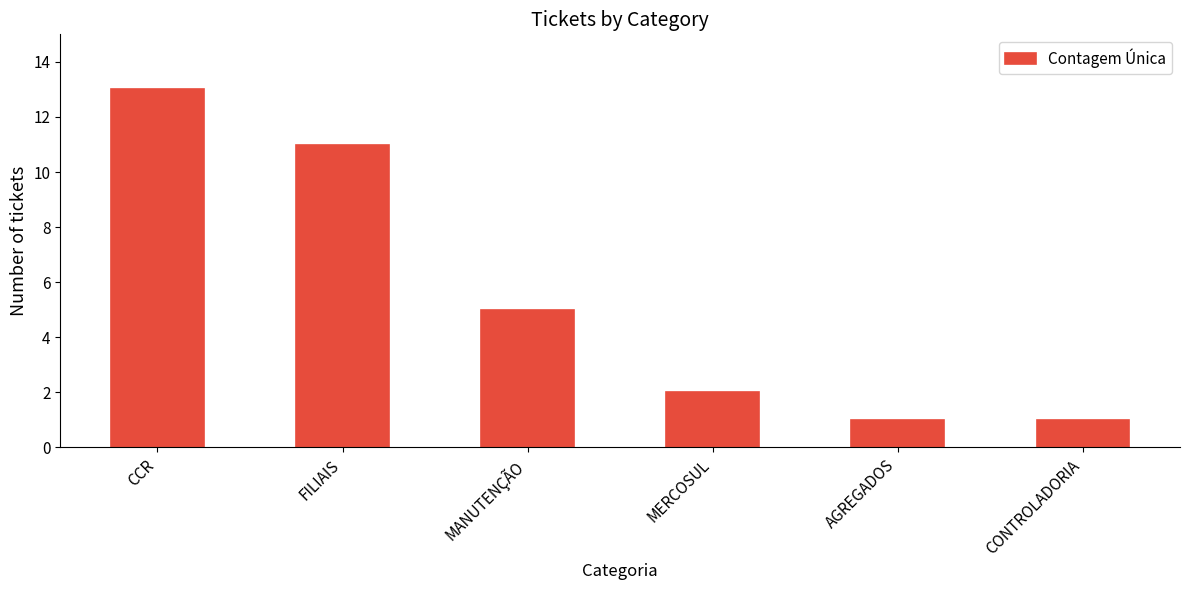

What is the smallest value displayed?

1